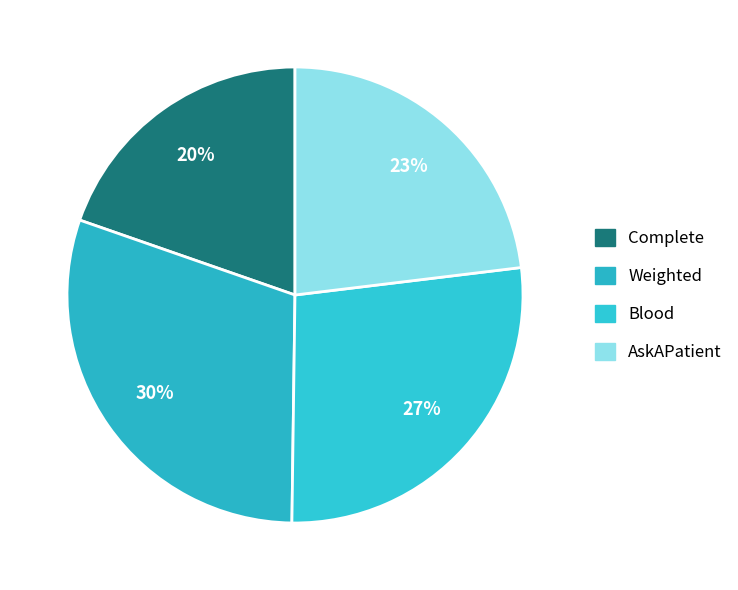

Between AskAPatient and Blood, which is larger?

Blood